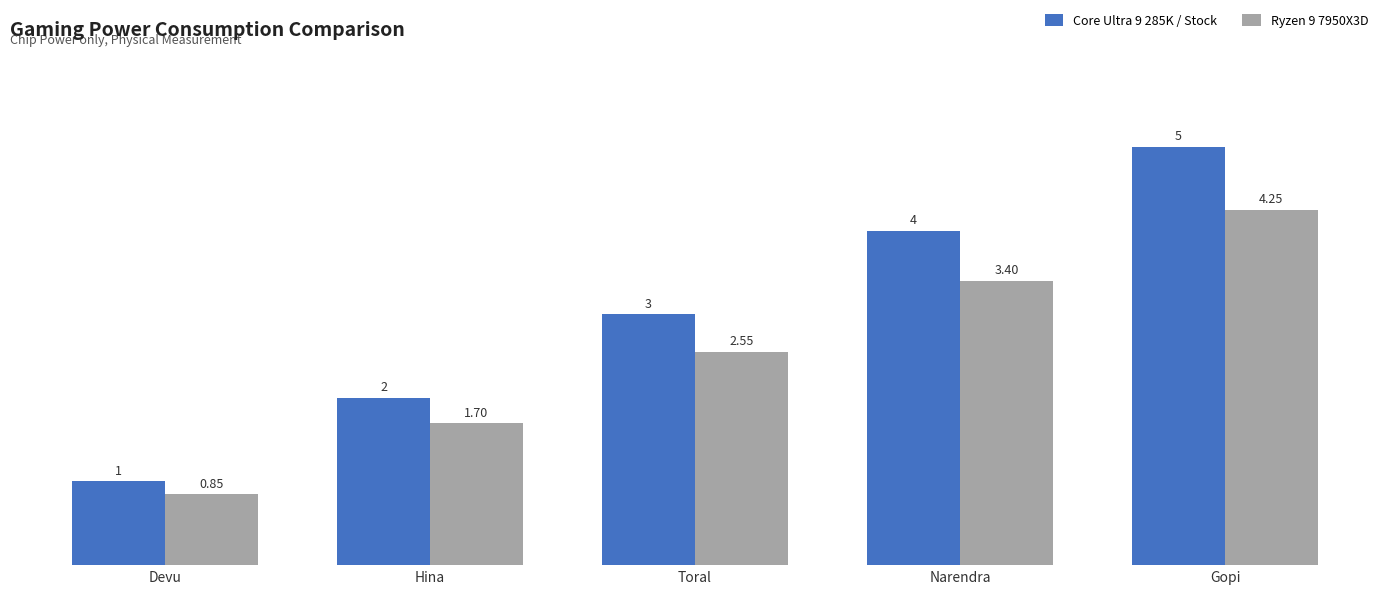

How many bars are there in total?

10